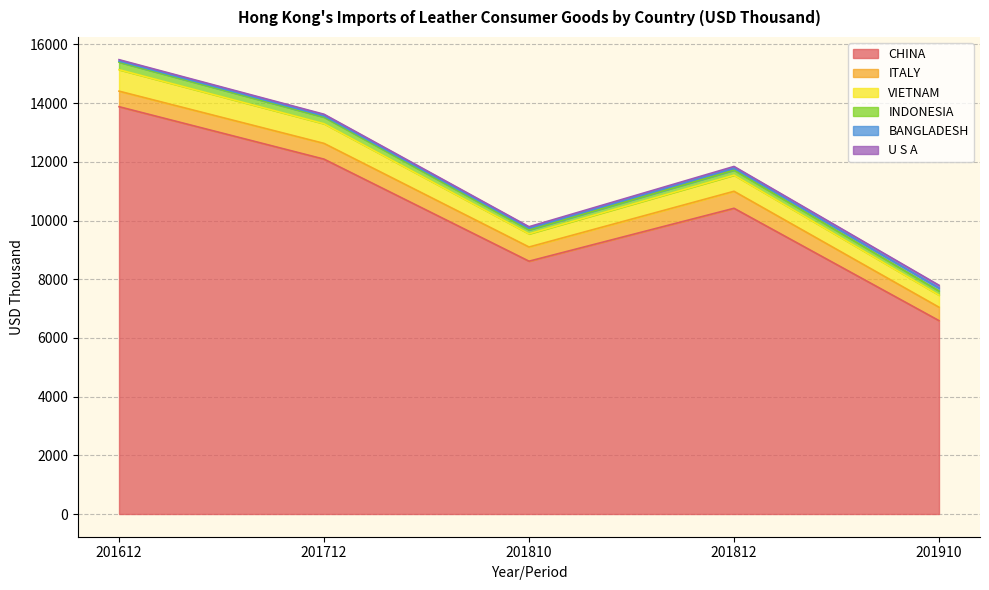

Does the chart have visible grid lines?

Yes